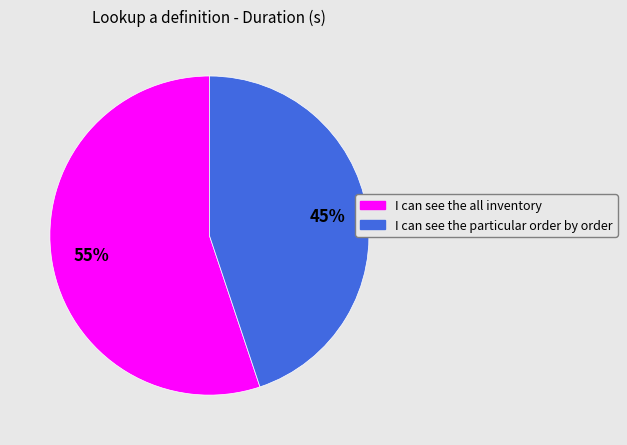

Which has a higher value, I can see the particular order by order or I can see the all inventory?

I can see the all inventory